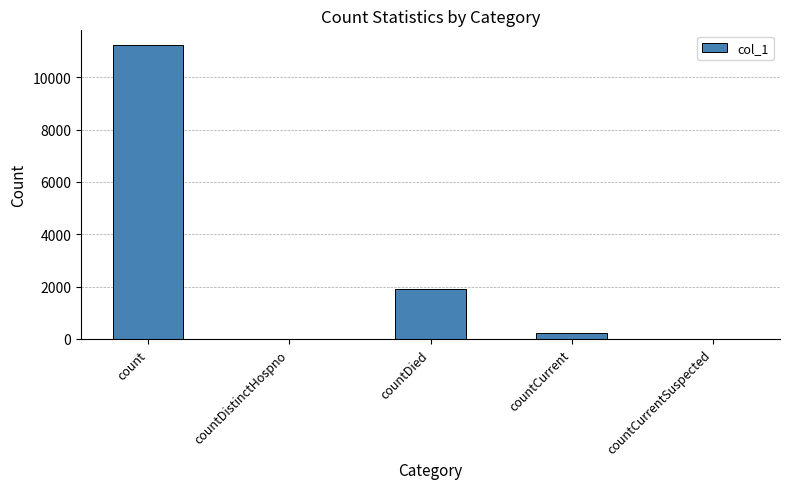

Are the bars horizontal?

No